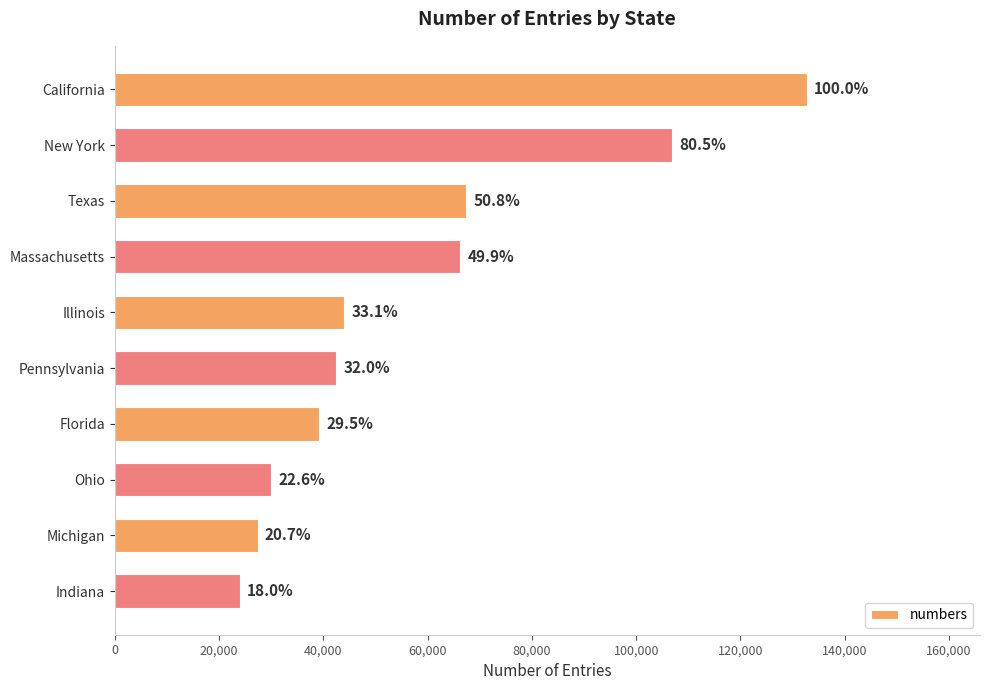

Does the chart contain any negative values?

No